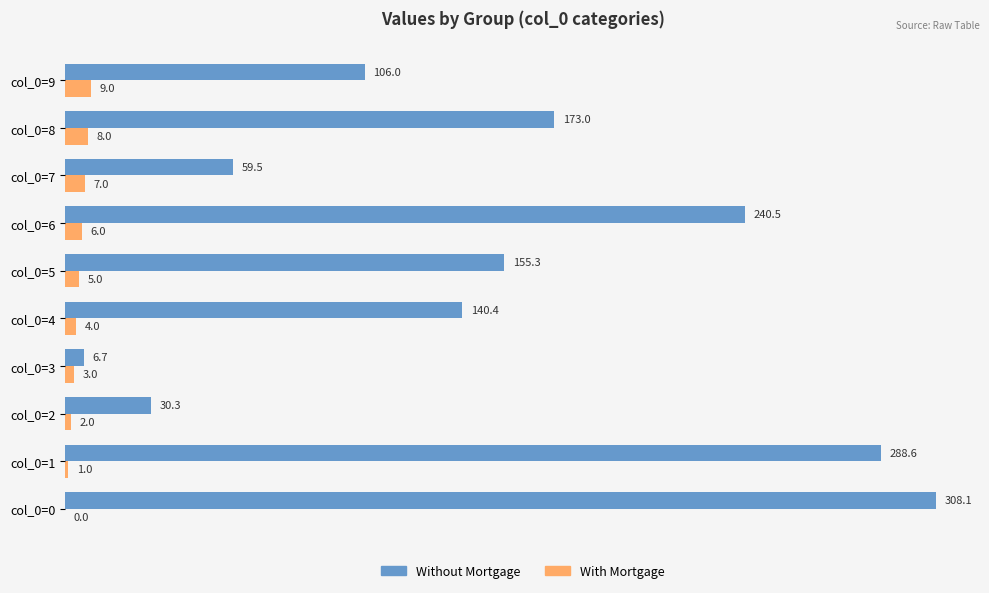

At which label is Without Mortgage closest to 157?

col_0=5